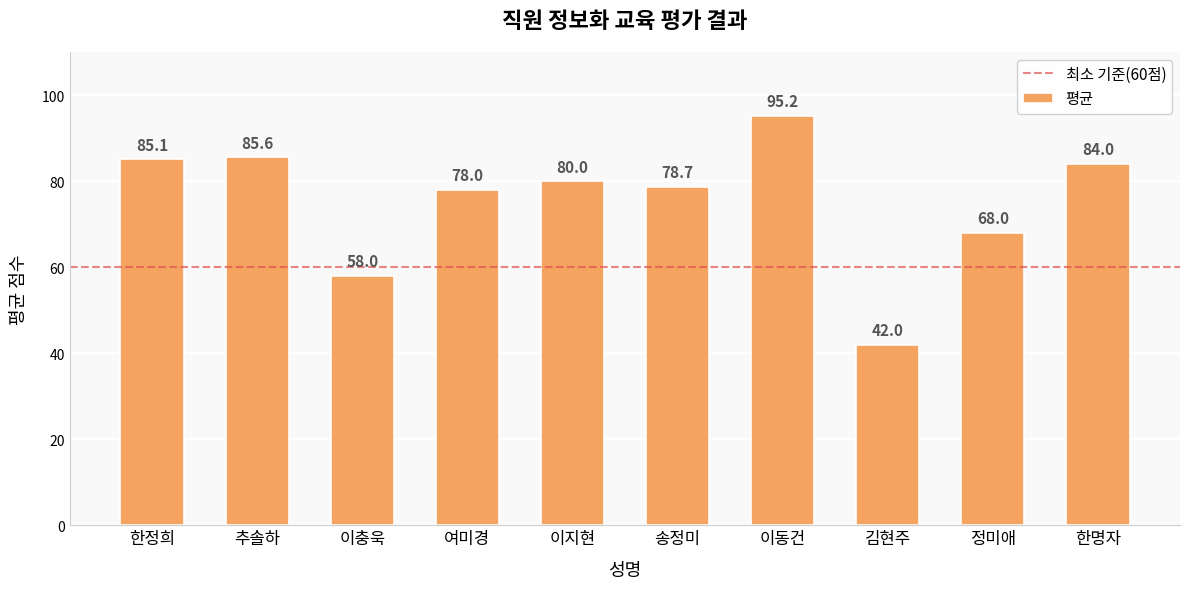

What is the average value?

75.5